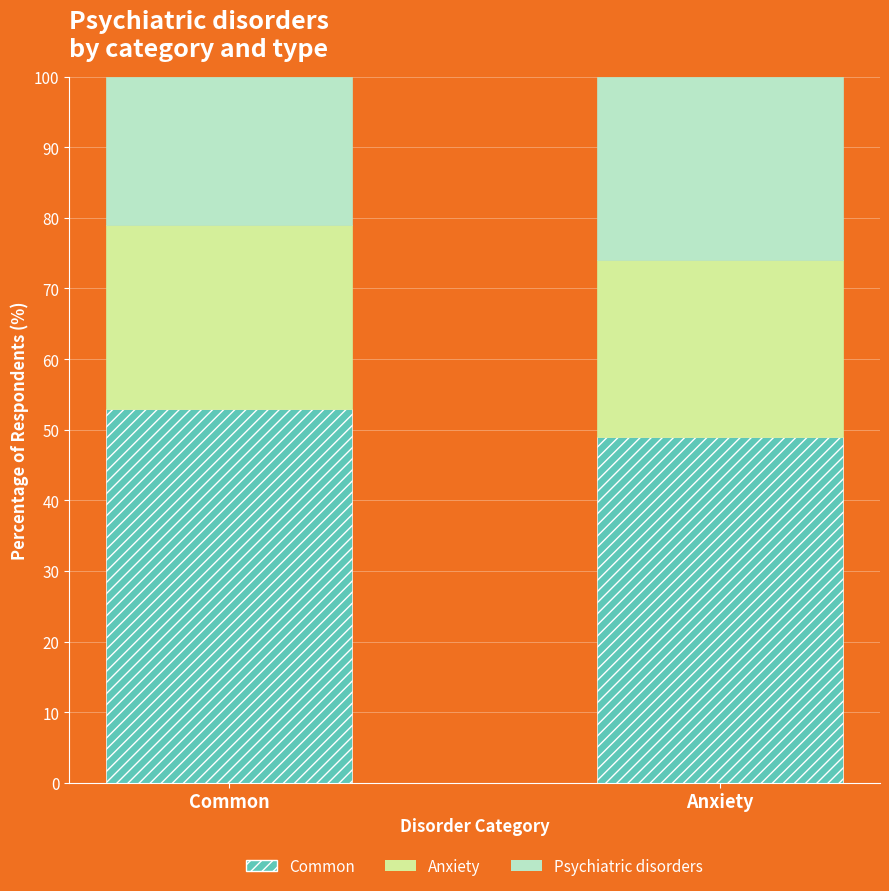

At which label does Common reach its peak?

Common